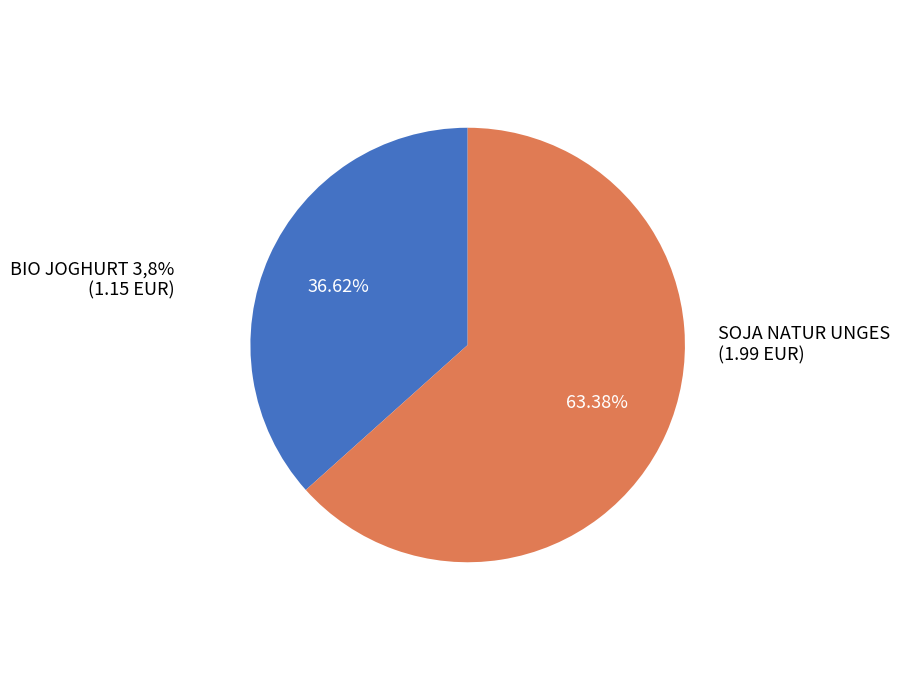

Does any single category account for the majority?

Yes